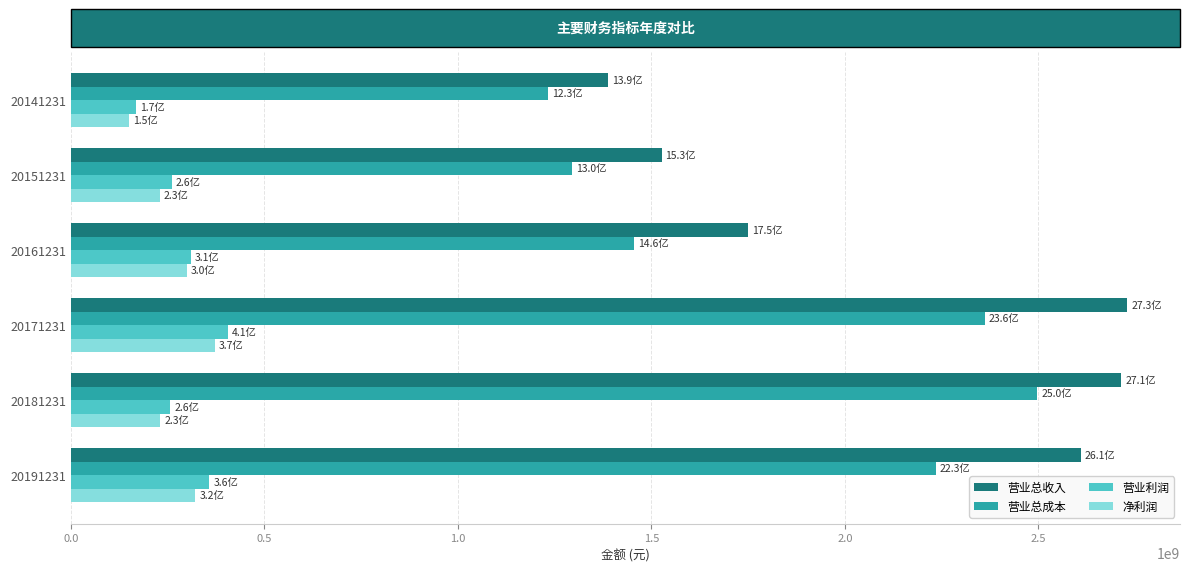

What is the spread (max minus min) of values at 20141231?

1236510239.2